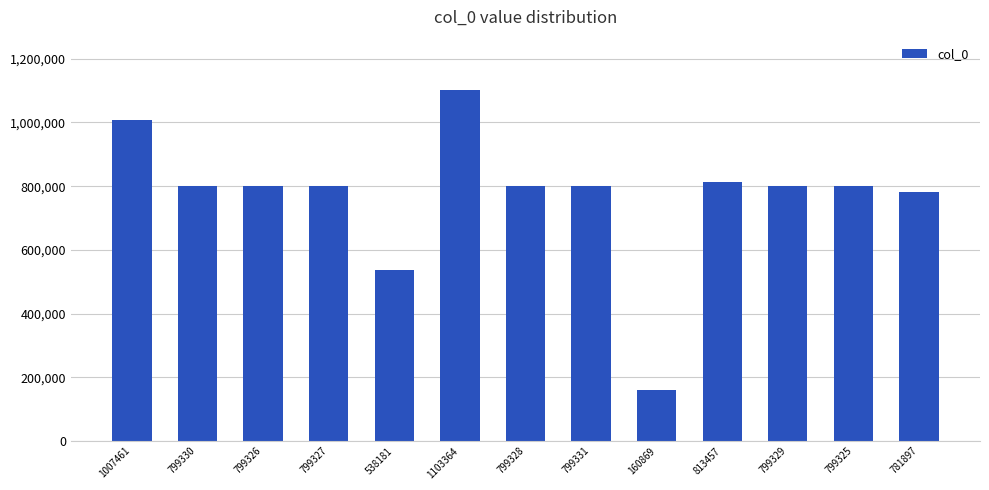

What is the difference between the values at 799330 and 799325?

5